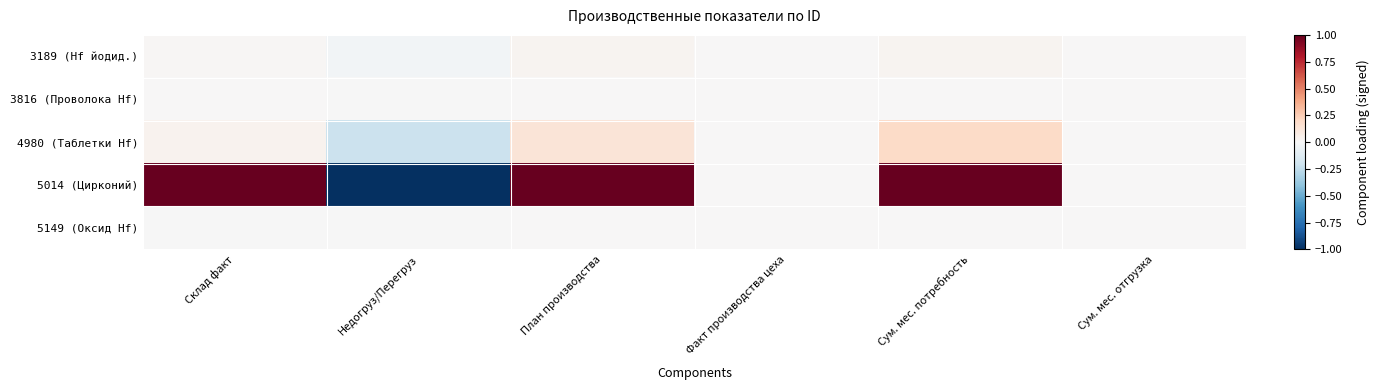

What is the difference between the highest and lowest values at План производства?

1.0